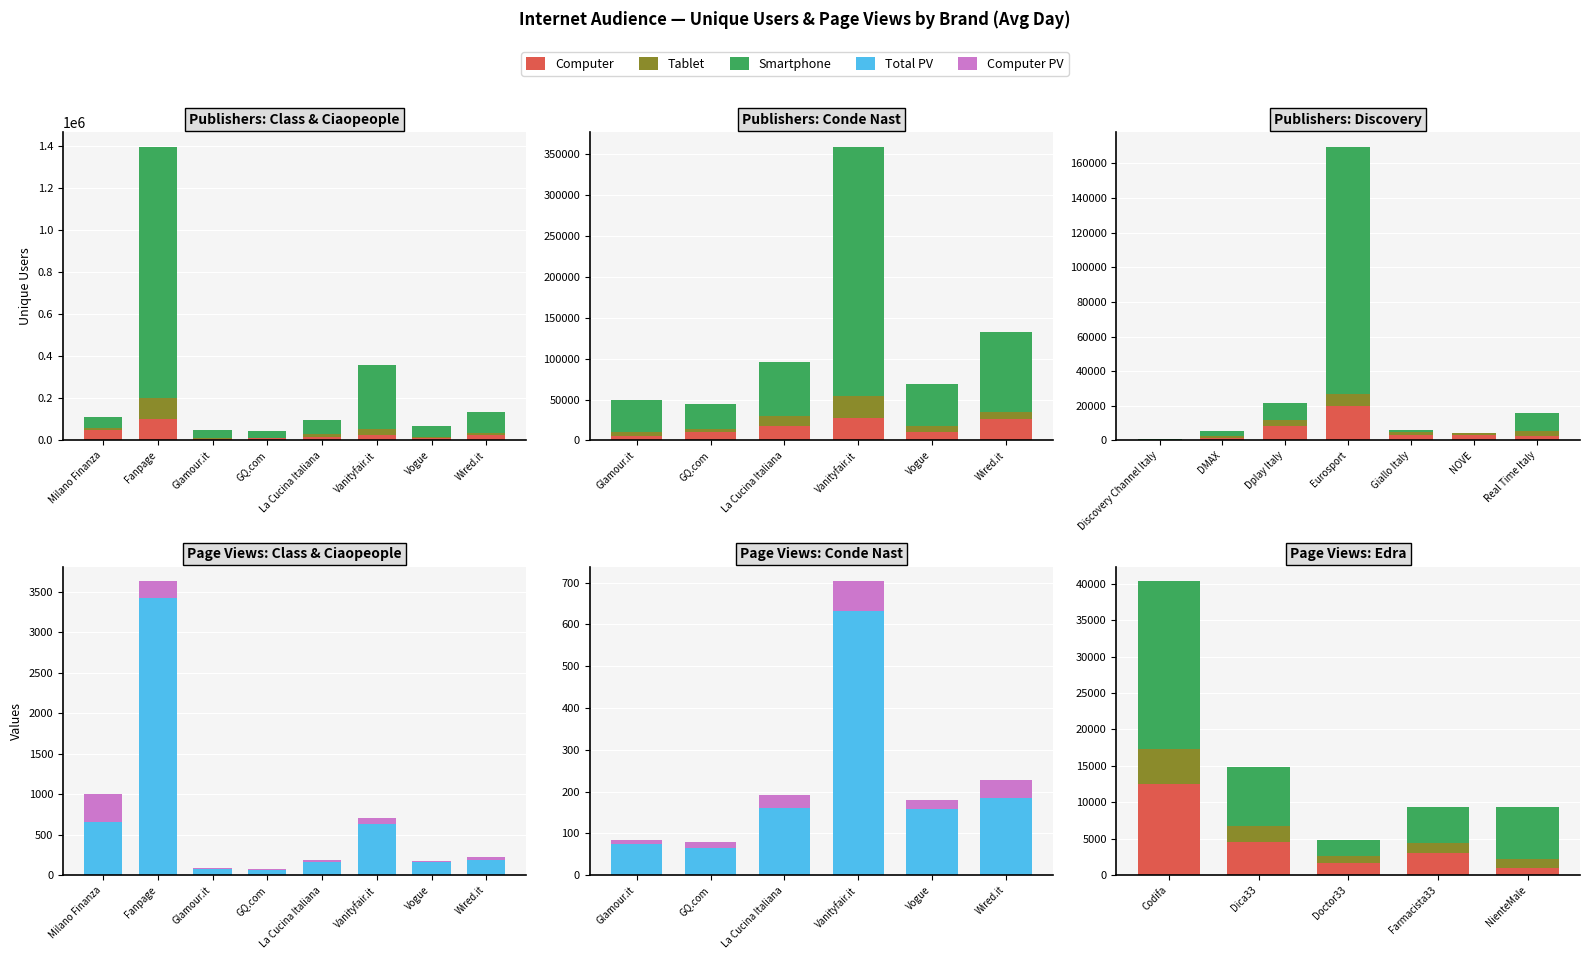

What is the label of the 2nd bar from the right?

Farmacista33